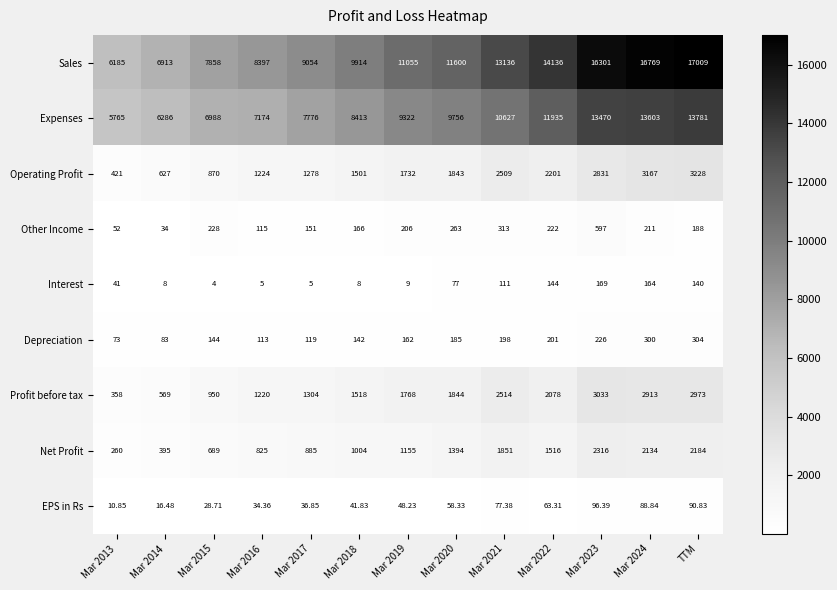

List the series in order of their peak value, highest first.

Sales, Expenses, Operating Profit, Profit before tax, Net Profit, Other Income, Depreciation, Interest, EPS in Rs